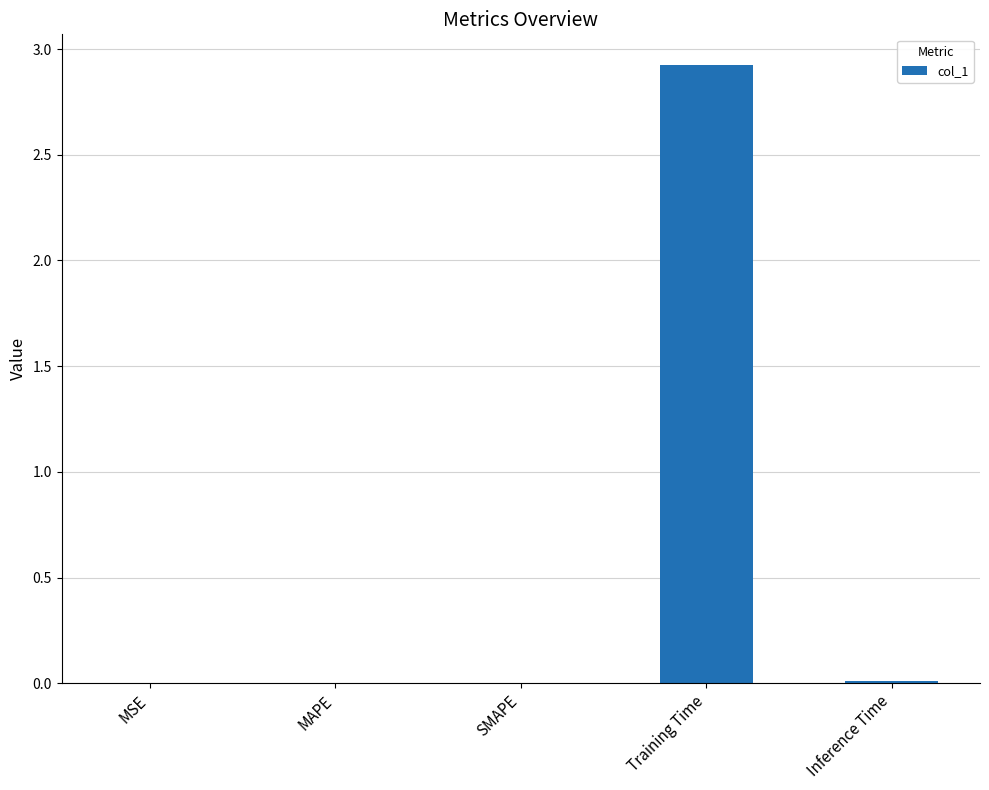

What value does the data have at Training Time?

2.9